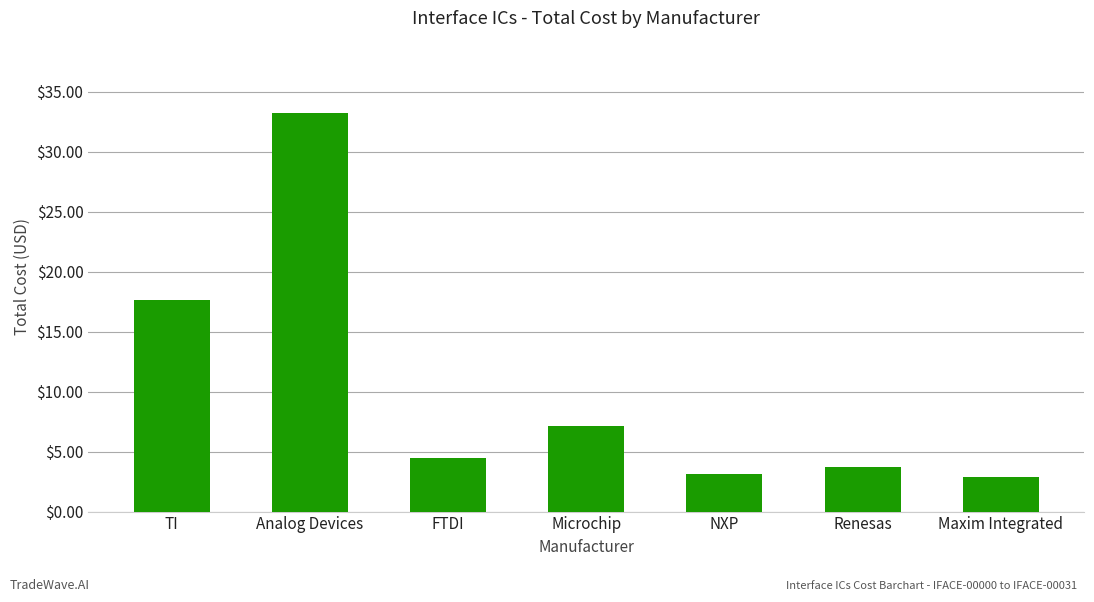

At which label is the value closest to 18?

TI